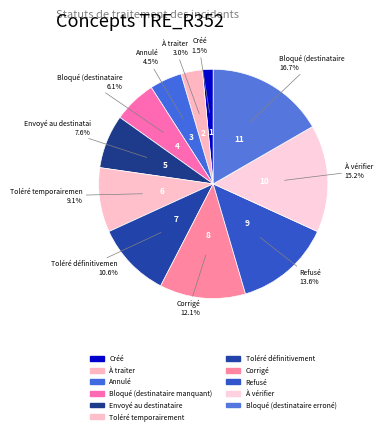

Between Bloqué (destinataire erroné) and Toléré définitivement, which is larger?

Bloqué (destinataire erroné)